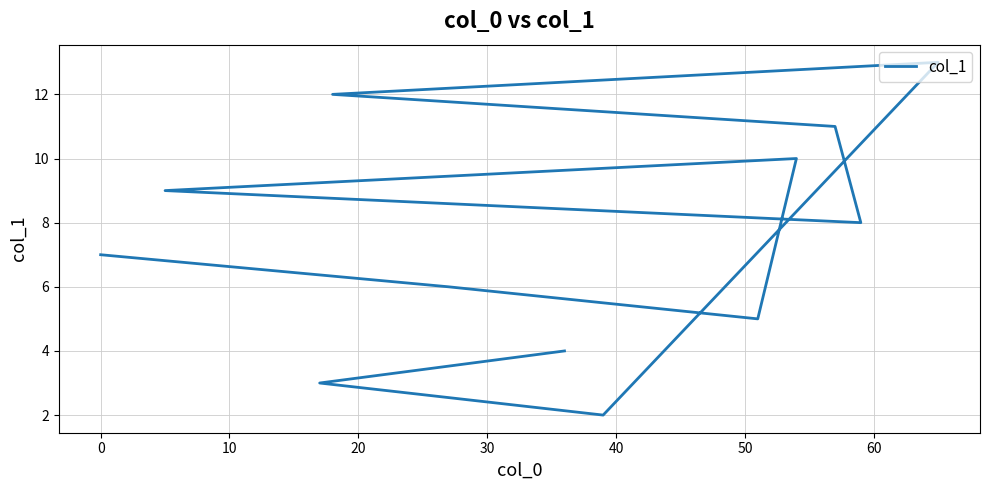

How many interior local peaks (higher than both neighbors) does the data have?

2